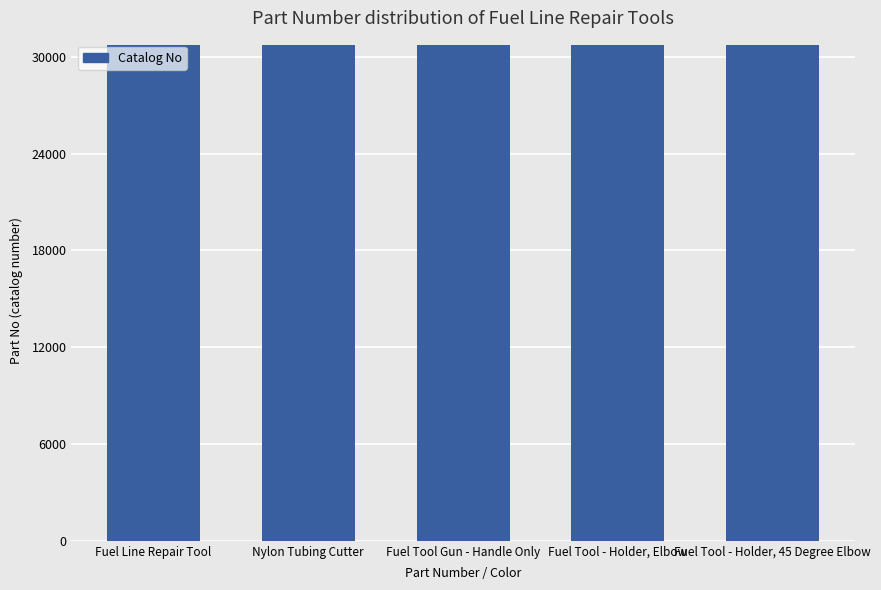

What is the difference between the second highest and second lowest values?

2